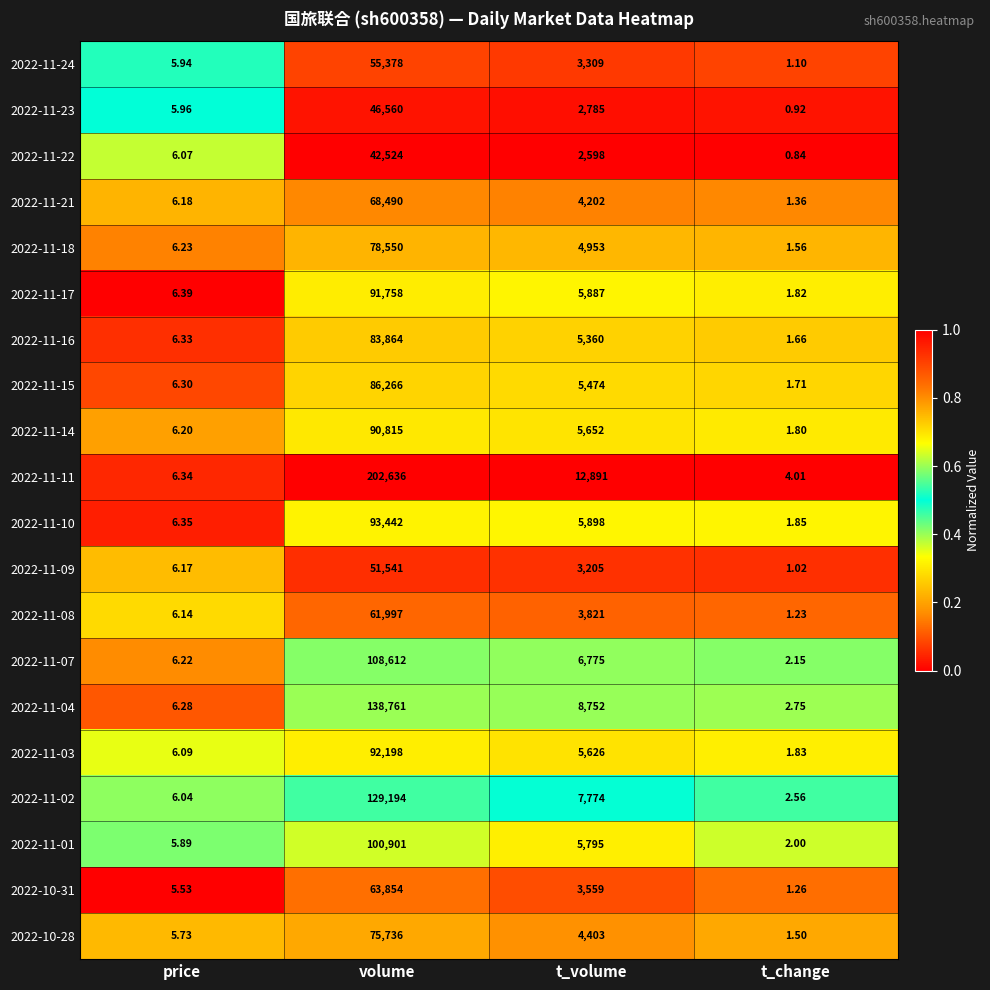

At which category does the chart reach its minimum across all series?

t_change